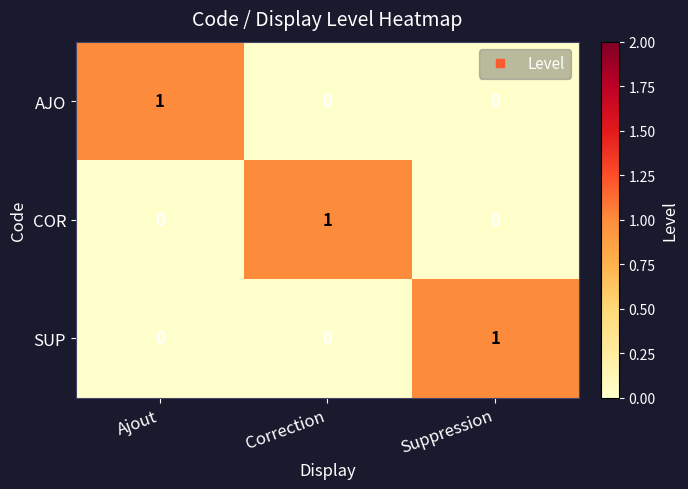

Reading left to right, transcribe all the data shown in this chart.

AJO: 1	0	0
COR: 0	1	0
SUP: 0	0	1